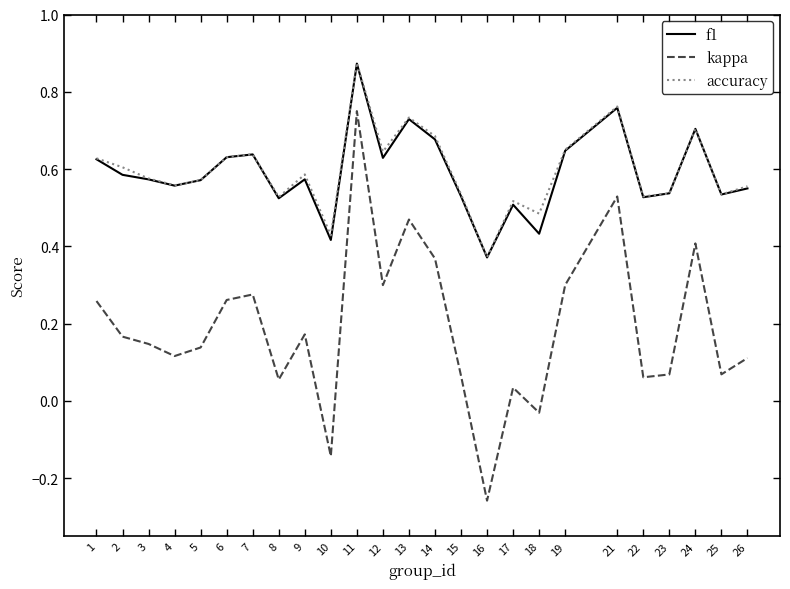

How many series are shown in this chart?

3